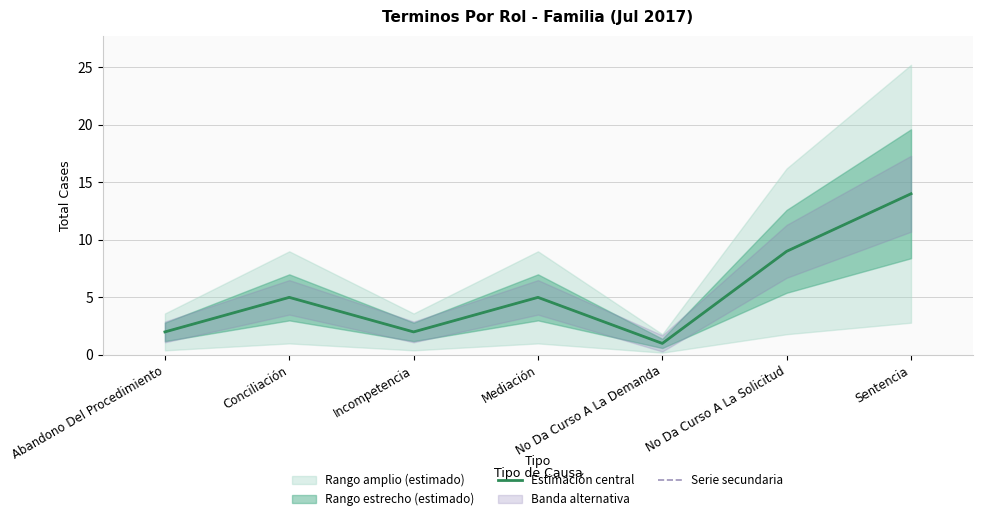

Where is Serie secundaria nearest to the value 7?

Conciliación